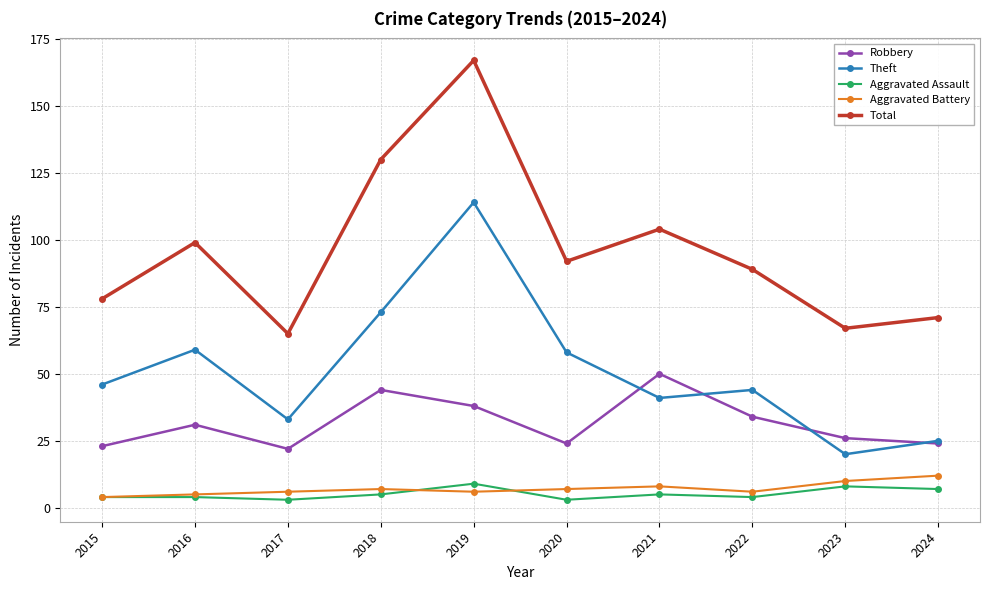

At 2017, list the series in order from smallest to largest.

Aggravated Assault, Aggravated Battery, Robbery, Theft, Total